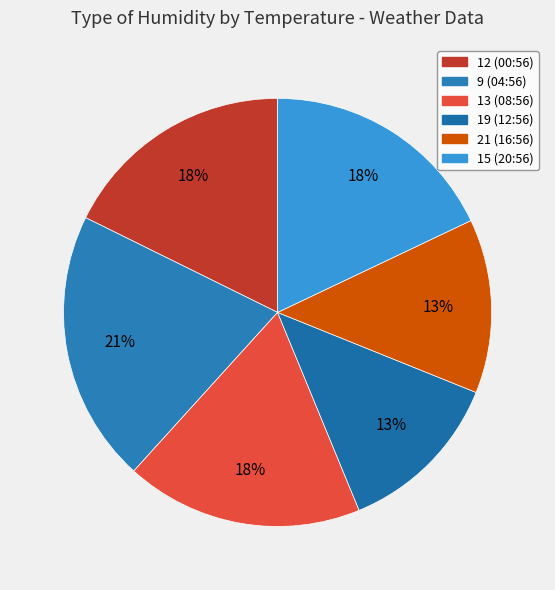

Is there a majority slice in this chart?

No